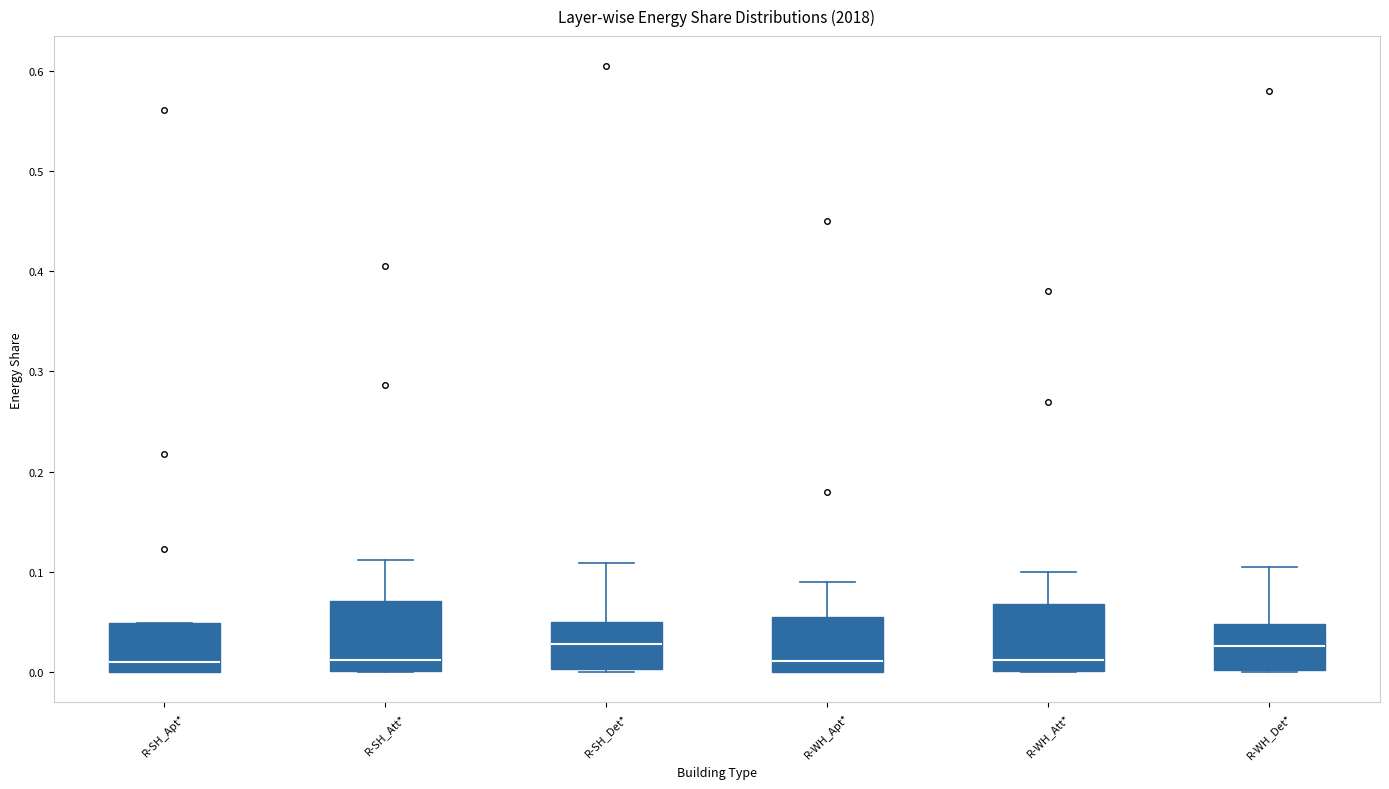

Reading left to right, transcribe this box plot: for each box, give where its median line is, the range the box spans, and where its two whiskers end, as read against the y-axis. The values are not printed on the chart, so give them approximately, as read against the axis.

R-SH_Apt*: median 0.01, box 0.00 to 0.05, whiskers 0.00 to 0.05
R-SH_Att*: median 0.01, box 0.00 to 0.07, whiskers 0.00 to 0.11
R-SH_Det*: median 0.03, box 0.00 to 0.05, whiskers 0.00 to 0.11
R-WH_Apt*: median 0.01, box 0.00 to 0.06, whiskers 0.00 to 0.09
R-WH_Att*: median 0.01, box 0.00 to 0.07, whiskers 0.00 to 0.10
R-WH_Det*: median 0.03, box 0.00 to 0.05, whiskers 0.00 to 0.11